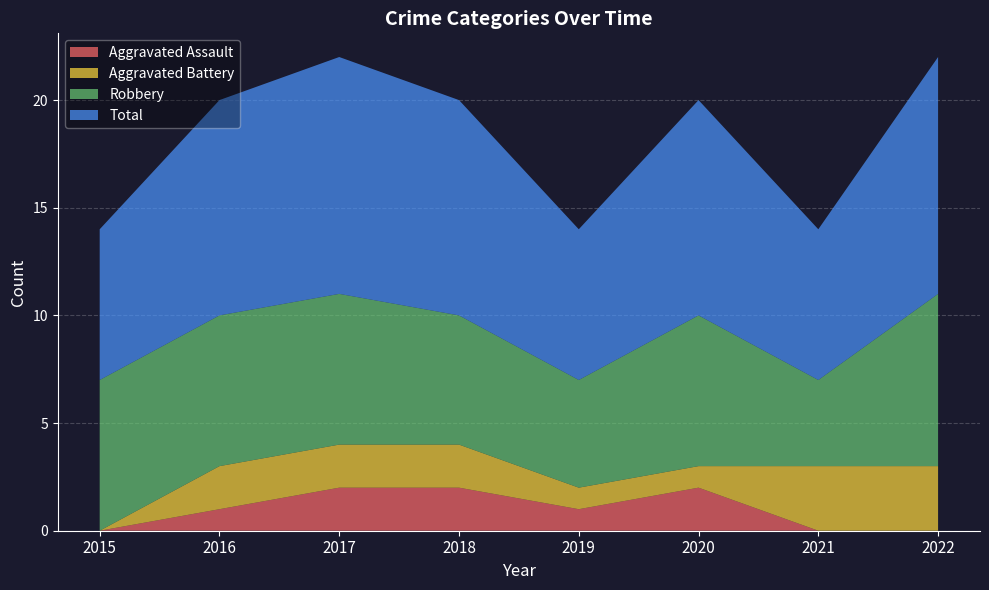

Reading right to left, extract all data points from this chart.

Aggravated Assault: 2022=0	2021=0	2020=2	2019=1	2018=2	2017=2	2016=1	2015=0
Aggravated Battery: 2022=3	2021=3	2020=1	2019=1	2018=2	2017=2	2016=2	2015=0
Robbery: 2022=8	2021=4	2020=7	2019=5	2018=6	2017=7	2016=7	2015=7
Total: 2022=11	2021=7	2020=10	2019=7	2018=10	2017=11	2016=10	2015=7